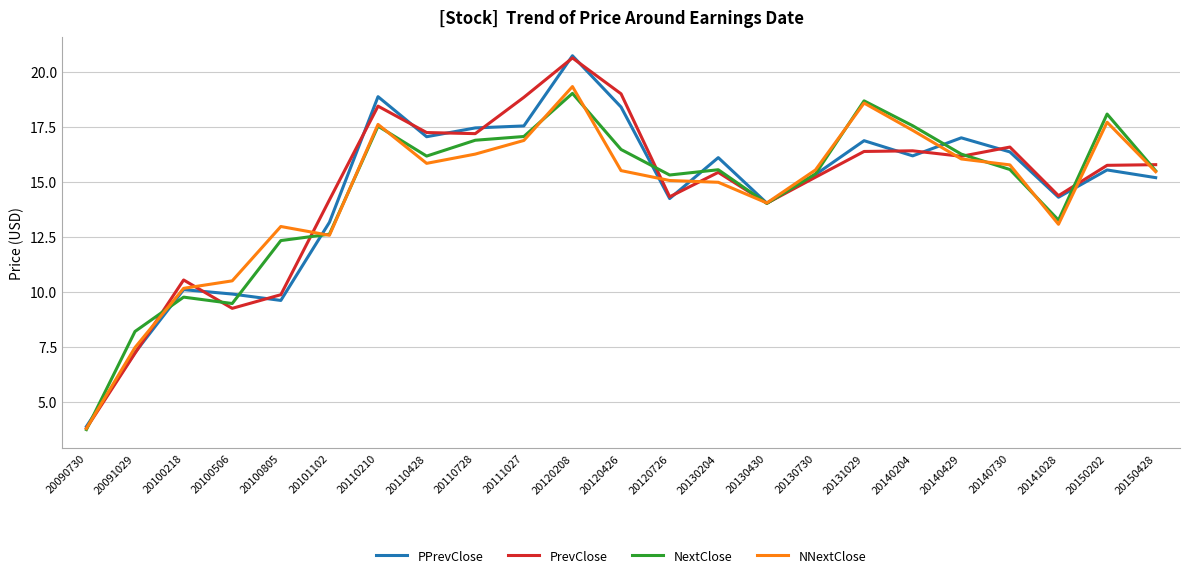

In PPrevClose, how many points are higher than both neighbors (excluding endpoints)?

7